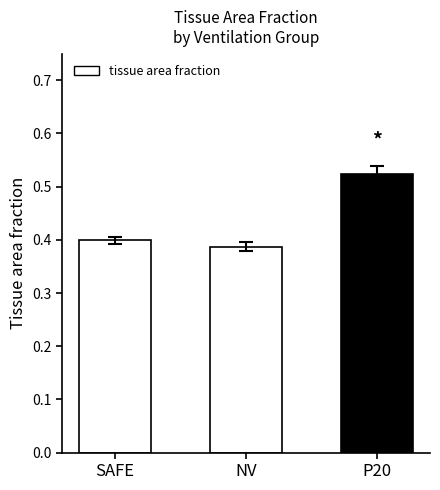

Are the bars grouped side by side (vs. stacked)?

No